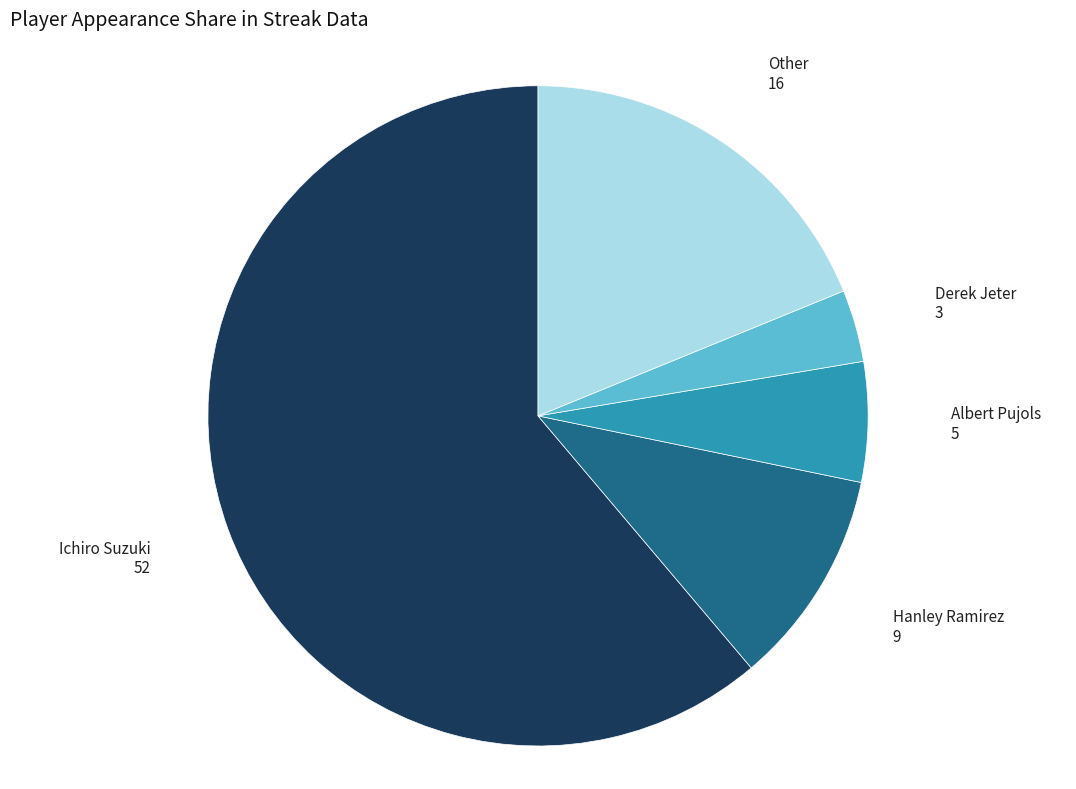

Does any single category account for the majority?

Yes